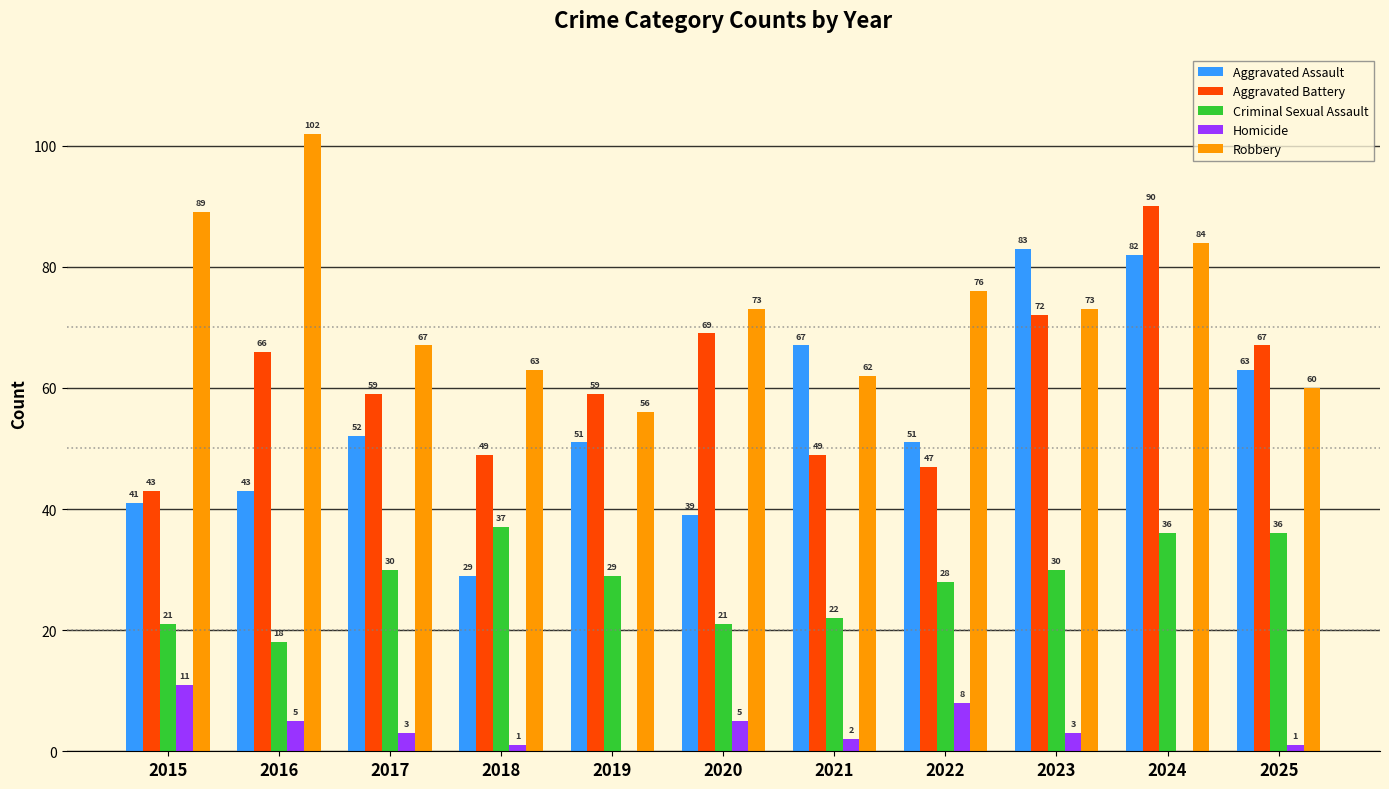

The Homicide series shows 8 at 2022. True or false?

True